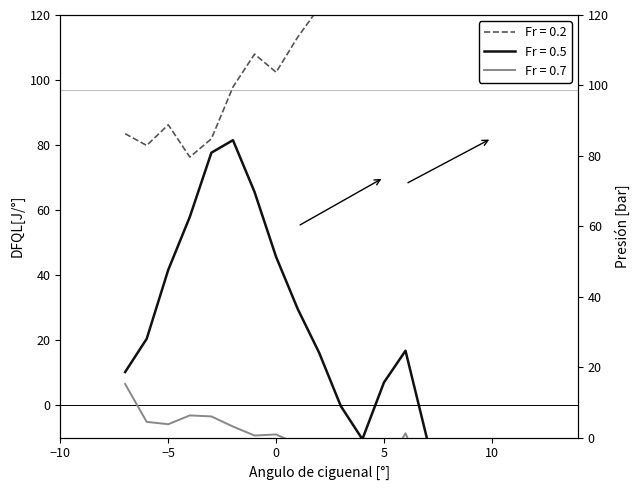

True or false: Fr = 0.5 has a value of 41.6 at −5.

True